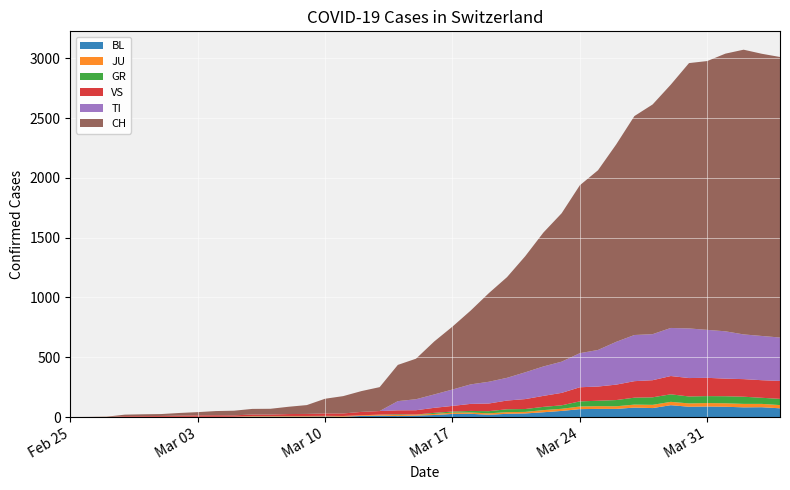

Reading left to right, extract all data points from this chart.

BL: 2020-02-25=0	2020-02-26=0	2020-02-27=0	2020-02-28=0	2020-02-29=1	2020-03-01=1	2020-03-02=1	2020-03-03=1	2020-03-04=1	2020-03-05=1	2020-03-06=4	2020-03-07=4	2020-03-08=4	2020-03-09=4	2020-03-10=5	2020-03-11=3	2020-03-12=9	2020-03-13=12	2020-03-14=8	2020-03-15=12	2020-03-16=17	2020-03-17=26	2020-03-18=27	2020-03-19=19	2020-03-20=27	2020-03-21=30	2020-03-22=40	2020-03-23=51	2020-03-24=66	2020-03-25=68	2020-03-26=68	2020-03-27=79	2020-03-28=75	2020-03-29=99	2020-03-30=86	2020-03-31=88	2020-04-01=86	2020-04-02=81	2020-04-03=82	2020-04-04=73
JU: 2020-02-25=0	2020-02-26=0	2020-02-27=1	2020-02-28=1	2020-02-29=1	2020-03-01=1	2020-03-02=1	2020-03-03=1	2020-03-04=1	2020-03-05=2	2020-03-06=5	2020-03-07=5	2020-03-08=5	2020-03-09=5	2020-03-10=5	2020-03-11=6	2020-03-12=6	2020-03-13=8	2020-03-14=8	2020-03-15=9	2020-03-16=9	2020-03-17=11	2020-03-18=11	2020-03-19=12	2020-03-20=14	2020-03-21=13	2020-03-22=18	2020-03-23=18	2020-03-24=22	2020-03-25=23	2020-03-26=22	2020-03-27=25	2020-03-28=27	2020-03-29=28	2020-03-30=28	2020-03-31=29	2020-04-01=29	2020-04-02=29	2020-04-03=28	2020-04-04=27
GR: 2020-02-25=0	2020-02-26=0	2020-02-27=0	2020-02-28=0	2020-02-29=0	2020-03-01=0	2020-03-02=0	2020-03-03=0	2020-03-04=0	2020-03-05=0	2020-03-06=0	2020-03-07=0	2020-03-08=0	2020-03-09=0	2020-03-10=0	2020-03-11=0	2020-03-12=0	2020-03-13=0	2020-03-14=6	2020-03-15=0	2020-03-16=9	2020-03-17=9	2020-03-18=13	2020-03-19=18	2020-03-20=24	2020-03-21=24	2020-03-22=27	2020-03-23=29	2020-03-24=43	2020-03-25=45	2020-03-26=52	2020-03-27=58	2020-03-28=63	2020-03-29=63	2020-03-30=58	2020-03-31=58	2020-04-01=59	2020-04-02=60	2020-04-03=51	2020-04-04=52
VS: 2020-02-25=0	2020-02-26=0	2020-02-27=0	2020-02-28=6	2020-02-29=6	2020-03-01=7	2020-03-02=10	2020-03-03=12	2020-03-04=13	2020-03-05=11	2020-03-06=12	2020-03-07=12	2020-03-08=16	2020-03-09=17	2020-03-10=20	2020-03-11=21	2020-03-12=28	2020-03-13=30	2020-03-14=34	2020-03-15=36	2020-03-16=42	2020-03-17=47	2020-03-18=59	2020-03-19=64	2020-03-20=73	2020-03-21=83	2020-03-22=92	2020-03-23=104	2020-03-24=118	2020-03-25=119	2020-03-26=129	2020-03-27=138	2020-03-28=143	2020-03-29=153	2020-03-30=154	2020-03-31=153	2020-04-01=147	2020-04-02=147	2020-04-03=147	2020-04-04=150
TI: 2020-02-25=0	2020-02-26=0	2020-02-27=0	2020-02-28=0	2020-02-29=0	2020-03-01=0	2020-03-02=0	2020-03-03=0	2020-03-04=0	2020-03-05=0	2020-03-06=0	2020-03-07=0	2020-03-08=0	2020-03-09=0	2020-03-10=0	2020-03-11=0	2020-03-12=0	2020-03-13=0	2020-03-14=77	2020-03-15=92	2020-03-16=112	2020-03-17=137	2020-03-18=163	2020-03-19=182	2020-03-20=190	2020-03-21=224	2020-03-22=246	2020-03-23=261	2020-03-24=285	2020-03-25=306	2020-03-26=358	2020-03-27=386	2020-03-28=385	2020-03-29=402	2020-03-30=415	2020-03-31=401	2020-04-01=396	2020-04-02=374	2020-04-03=370	2020-04-04=363
CH: 2020-02-25=0	2020-02-26=1	2020-02-27=2	2020-02-28=13	2020-02-29=15	2020-03-01=16	2020-03-02=22	2020-03-03=27	2020-03-04=35	2020-03-05=39	2020-03-06=47	2020-03-07=48	2020-03-08=61	2020-03-09=74	2020-03-10=123	2020-03-11=145	2020-03-12=174	2020-03-13=200	2020-03-14=303	2020-03-15=339	2020-03-16=443	2020-03-17=526	2020-03-18=617	2020-03-19=741	2020-03-20=842	2020-03-21=971	2020-03-22=1120	2020-03-23=1241	2020-03-24=1404	2020-03-25=1503	2020-03-26=1651	2020-03-27=1831	2020-03-28=1921	2020-03-29=2035	2020-03-30=2219	2020-03-31=2248	2020-04-01=2322	2020-04-02=2381	2020-04-03=2360	2020-04-04=2346